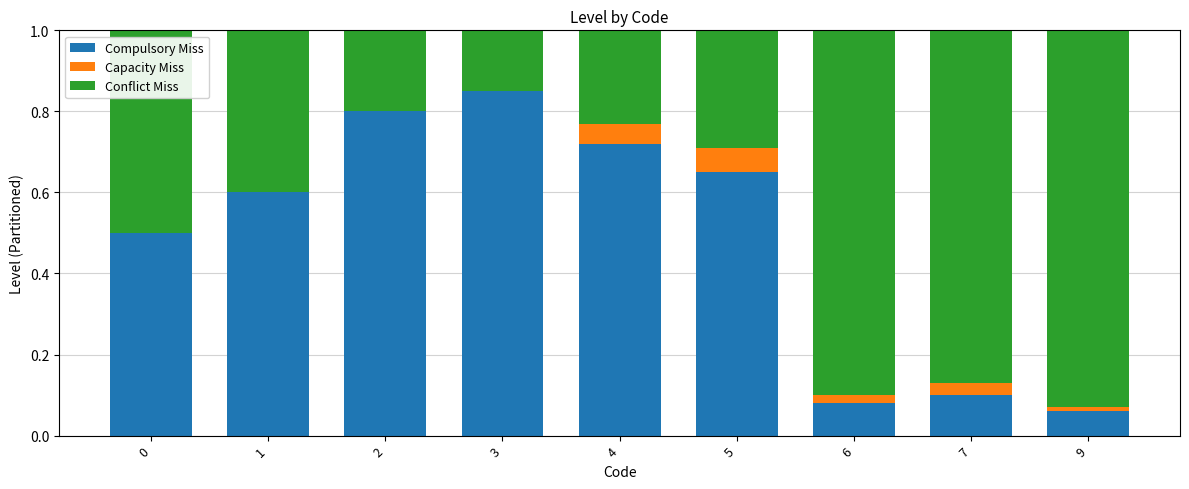

What is the sum of the Compulsory Miss values at 4 and 5?

1.4